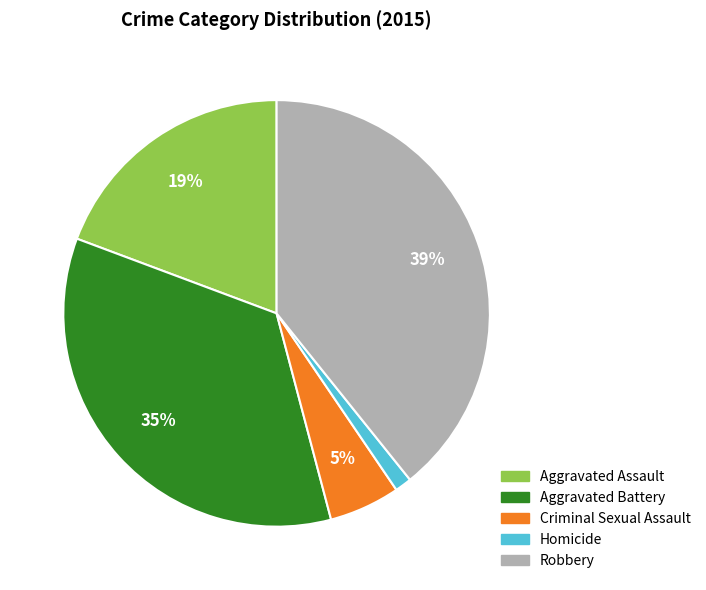

To the nearest percent, what portion does Homicide represent?

1%